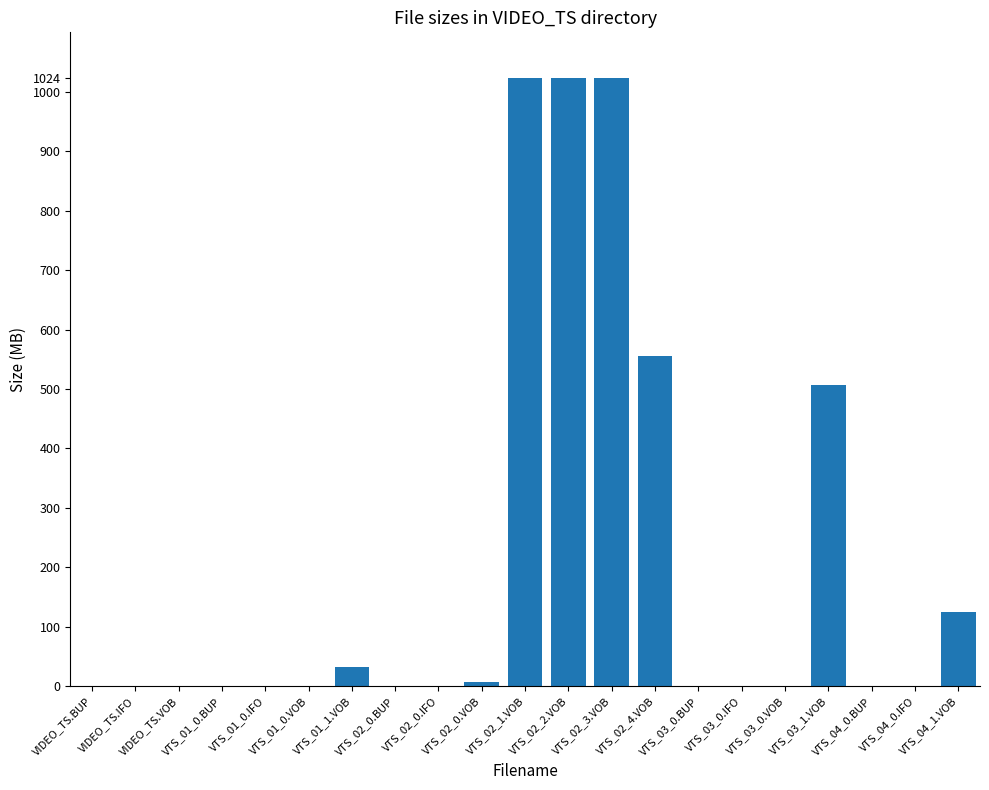

Between VTS_02_1.VOB and VTS_03_1.VOB, which is larger?

VTS_02_1.VOB